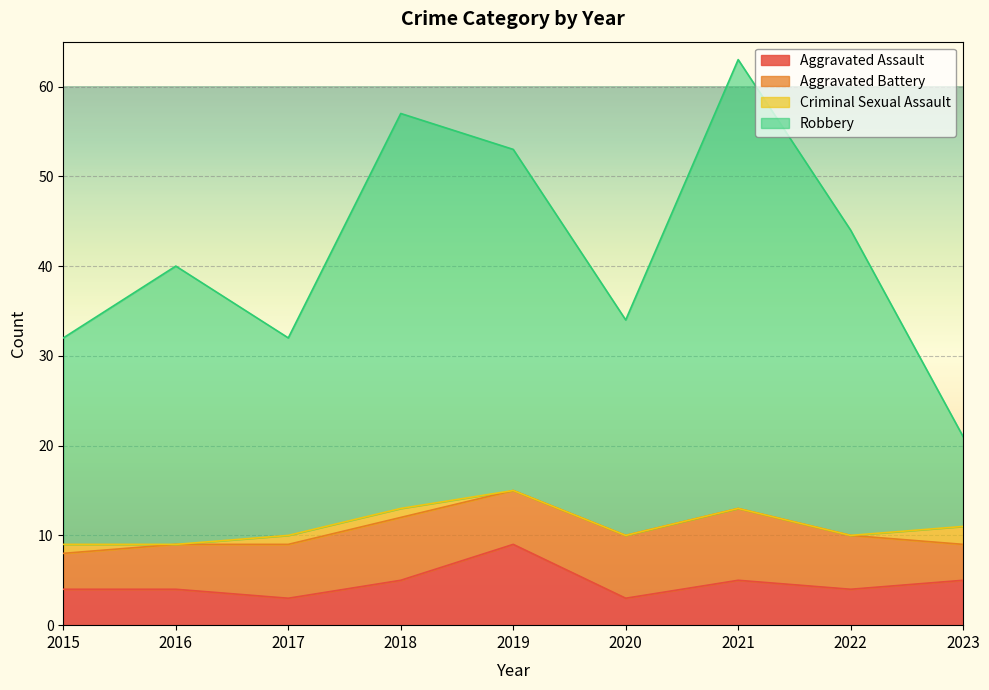

What is the difference between the Aggravated Assault values at 2019 and 2017?

6